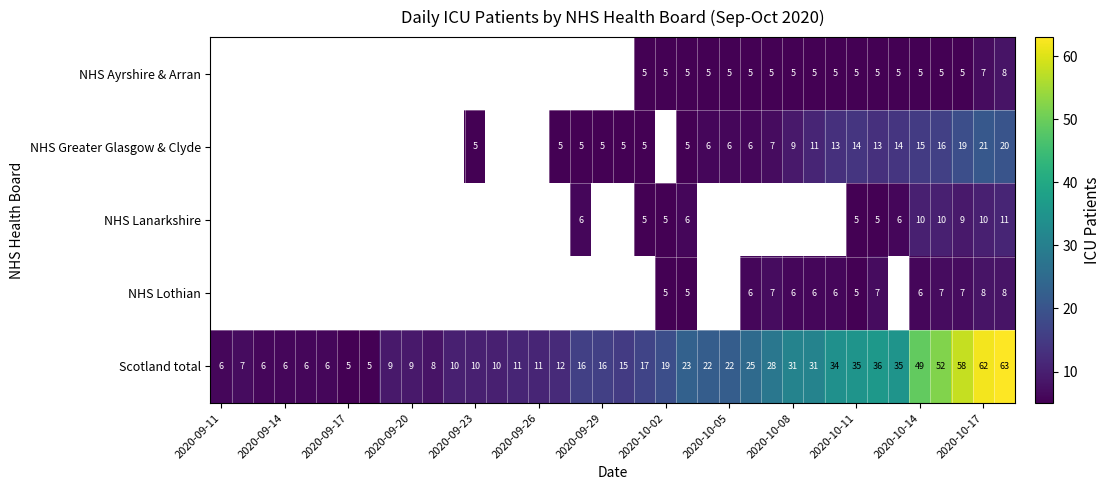

The value of NHS Lanarkshire at 2020-10-14 is 5. True or false?

False